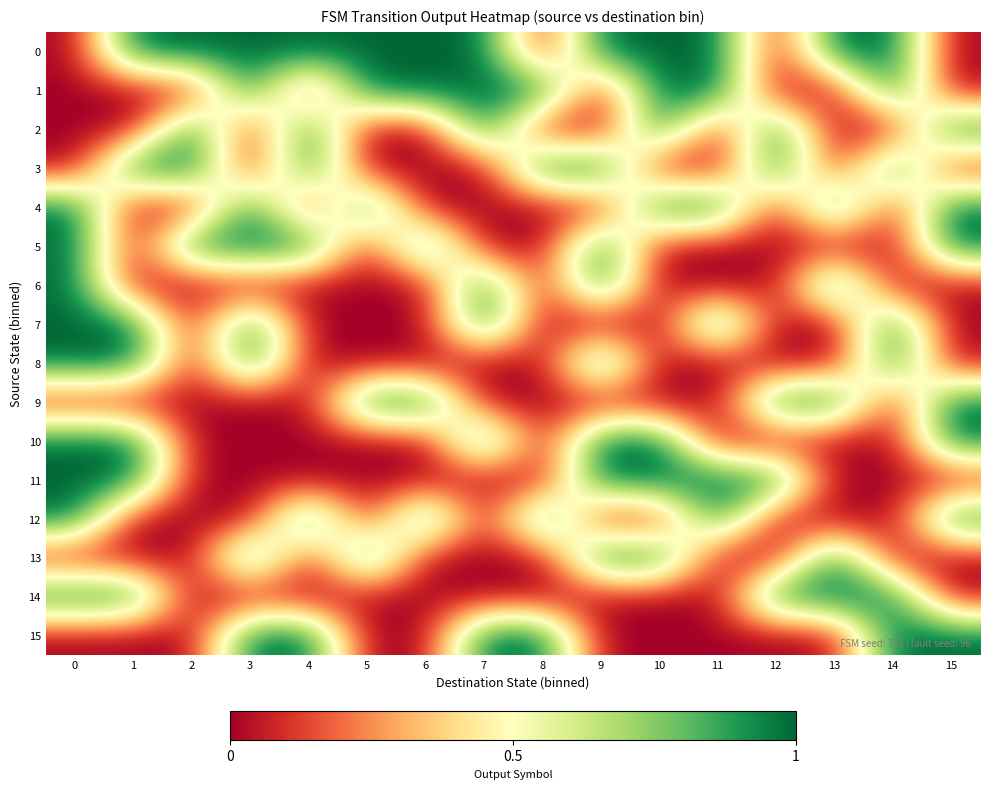

Which series changed the most between 3 and 14?

3